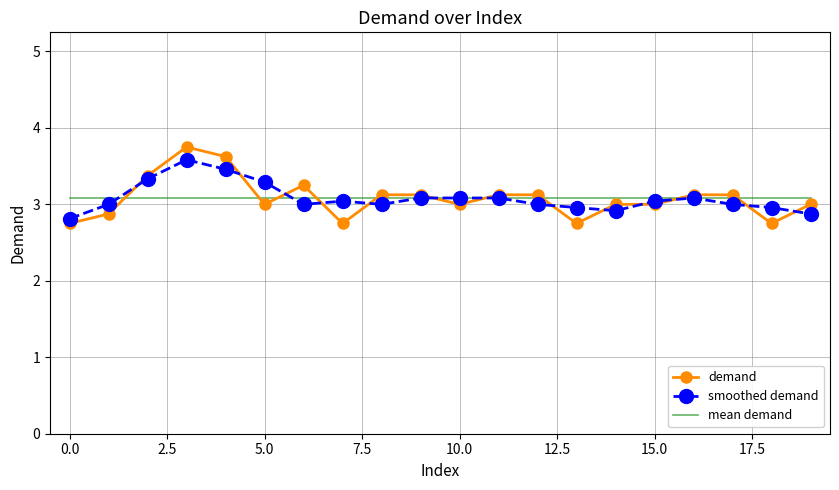

What are all the series names shown in the legend?

demand, smoothed demand, mean demand